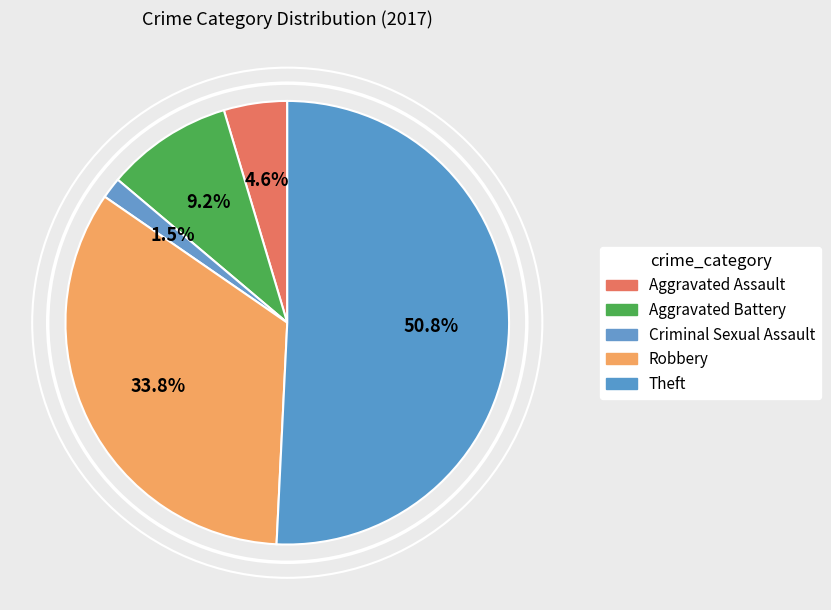

How many slices are in this pie chart?

5